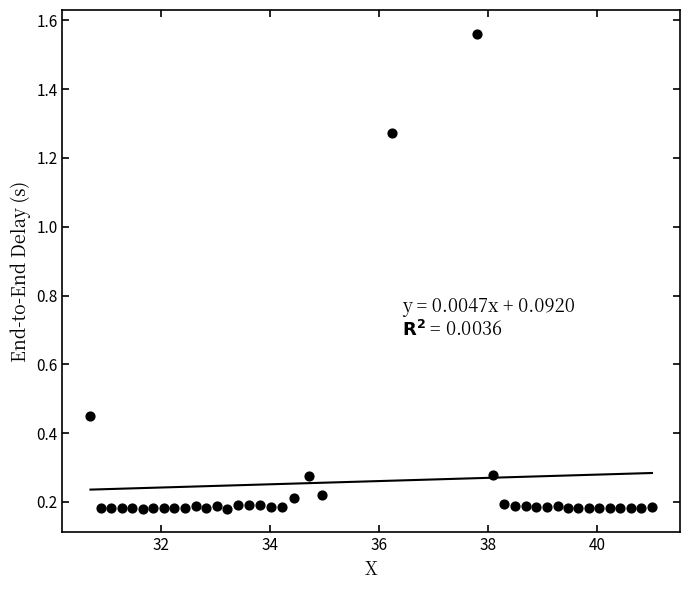

What is the range of Y values (max minus min)?

1.4